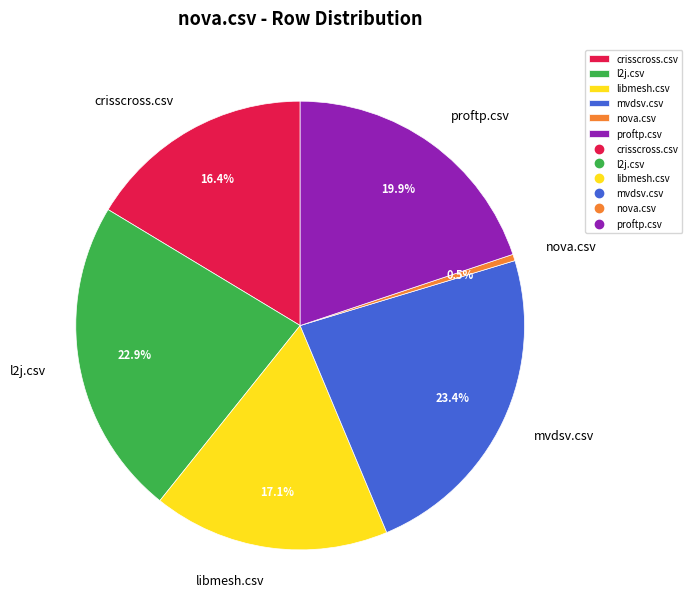

To the nearest percent, what is the difference between the nova.csv and mvdsv.csv slice percentages?

23%